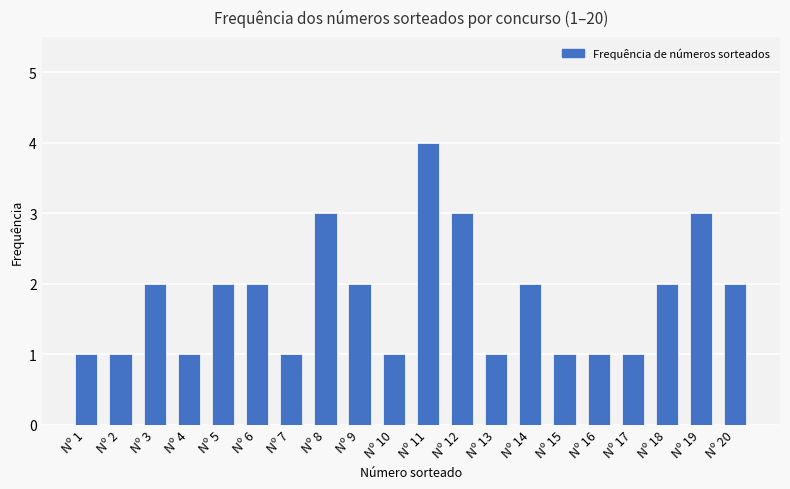

Reading left to right, transcribe all the data shown in this chart.

Nº 1=1	Nº 2=1	Nº 3=2	Nº 4=1	Nº 5=2	Nº 6=2	Nº 7=1	Nº 8=3	Nº 9=2	Nº 10=1	Nº 11=4	Nº 12=3	Nº 13=1	Nº 14=2	Nº 15=1	Nº 16=1	Nº 17=1	Nº 18=2	Nº 19=3	Nº 20=2